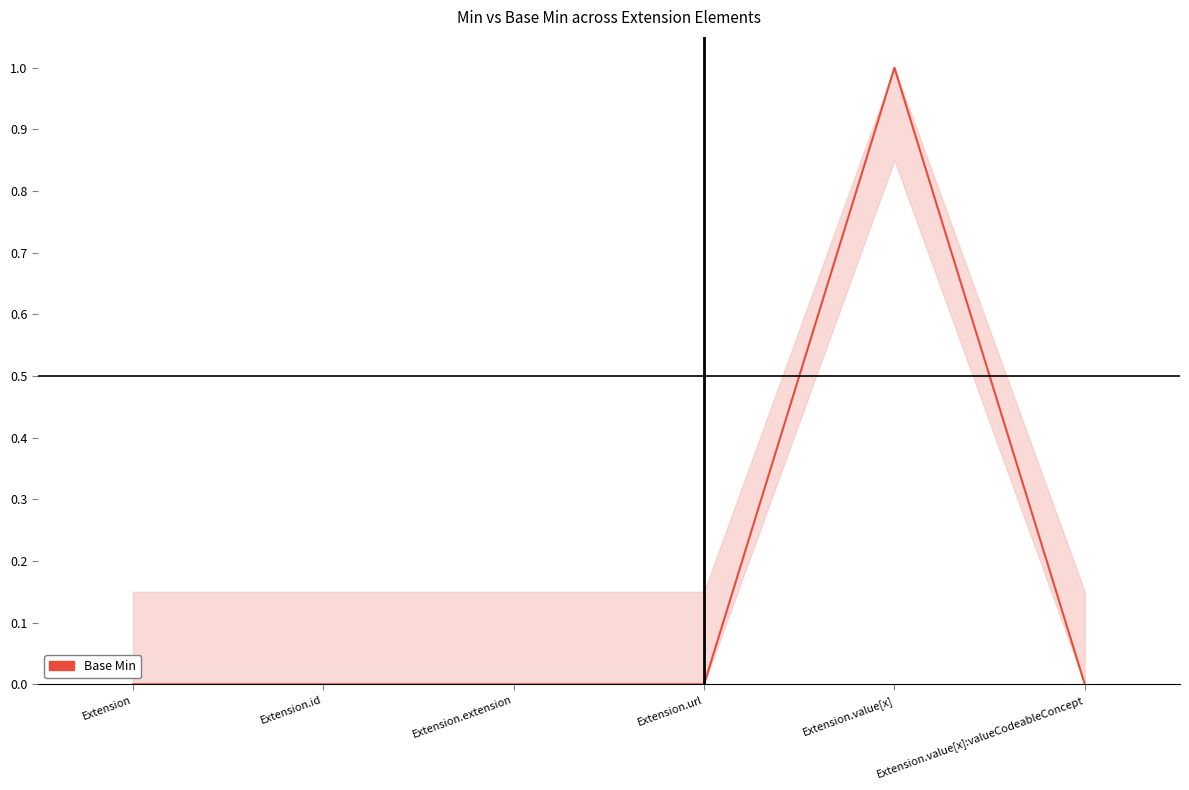

Reading right to left, what are all the values shown in this chart?

0	1	0	0	0	0